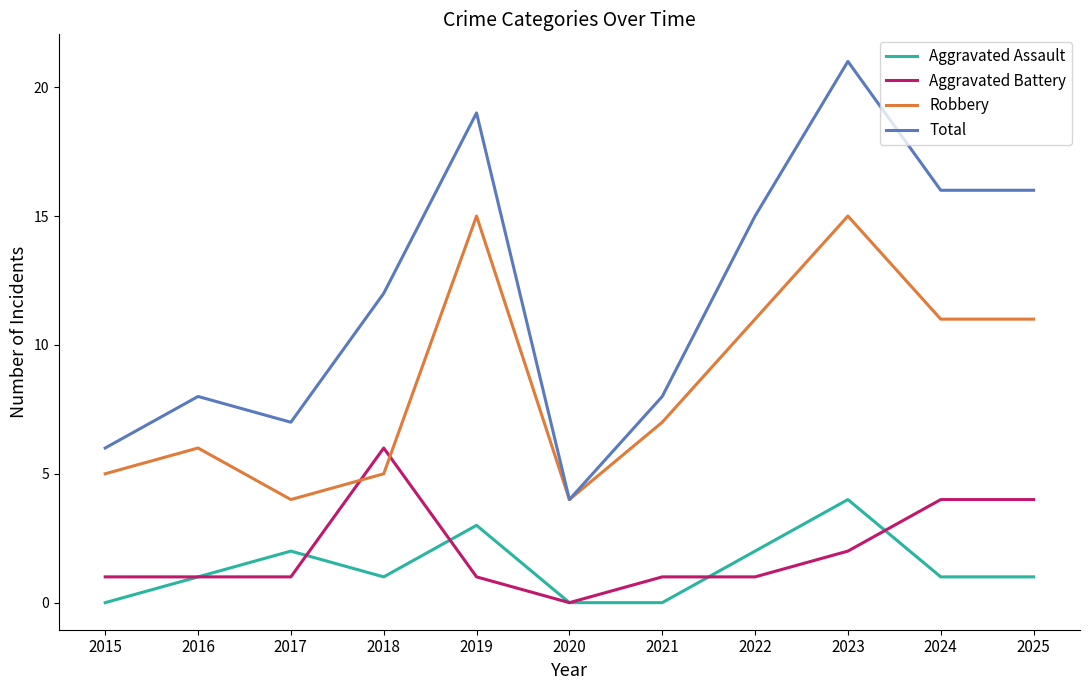

How many Aggravated Assault values are between 0 and 2?

9